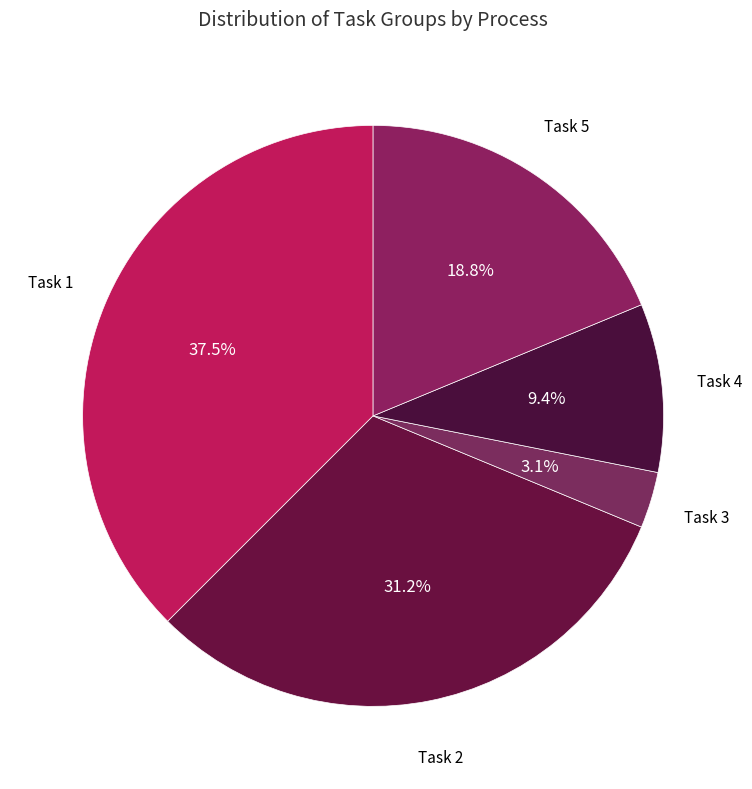

How many slices are in this pie chart?

5